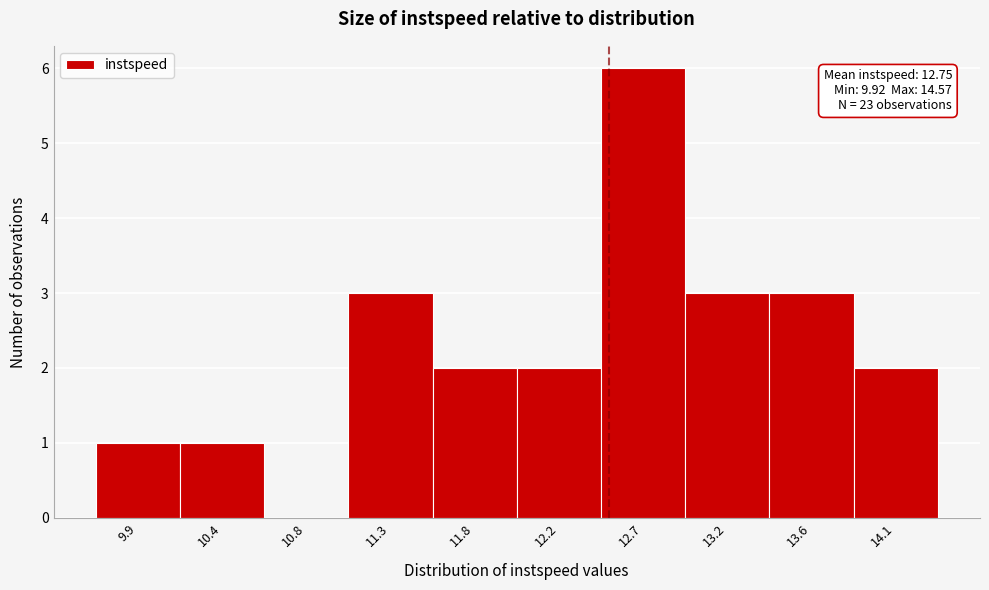

Reading left to right, list all the values displayed in this chart.

9.9=1	10.4=1	10.8=0	11.3=3	11.8=2	12.2=2	12.7=6	13.2=3	13.6=3	14.1=2